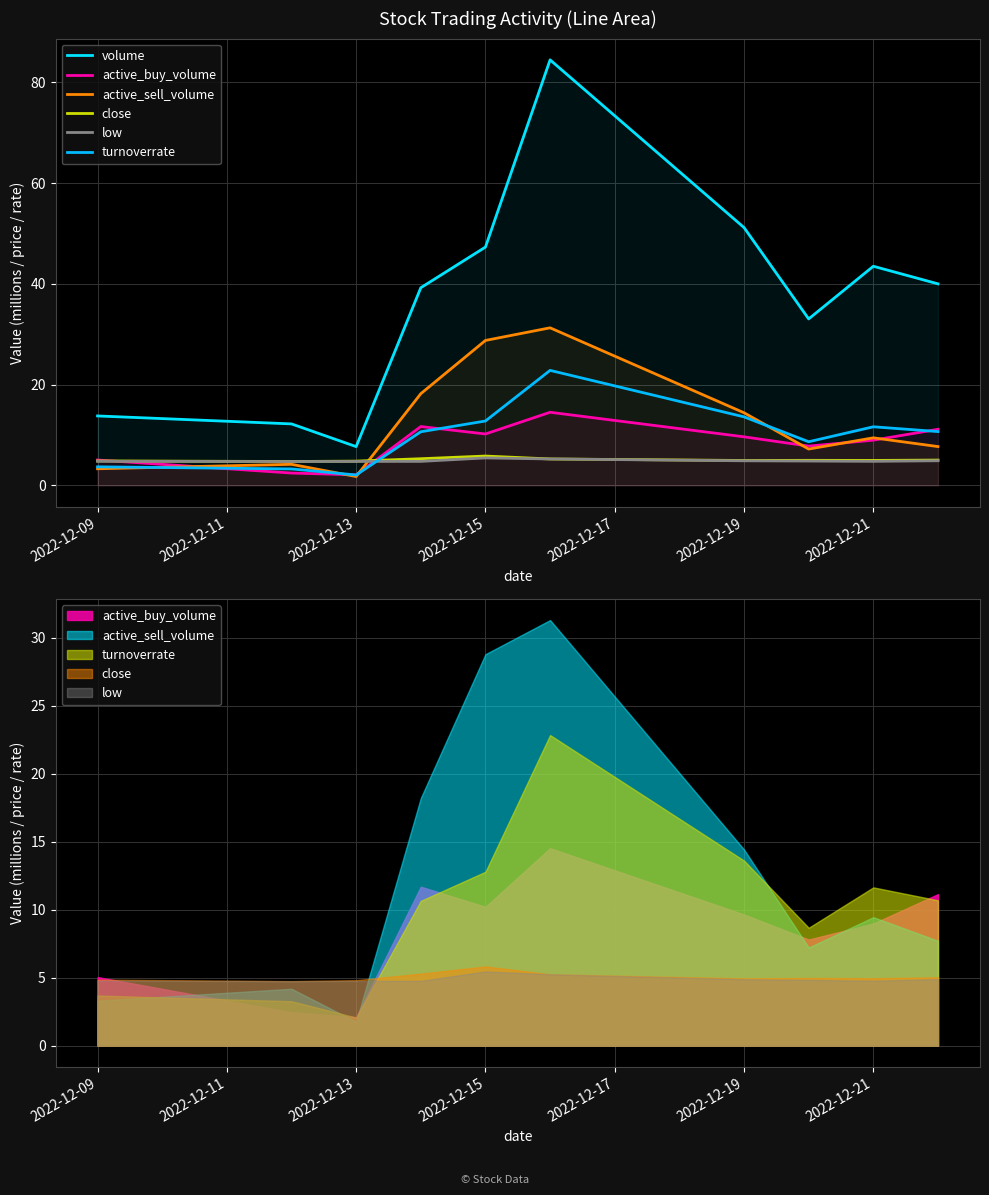

True or false: active_buy_volume and volume intersect in this chart.

False